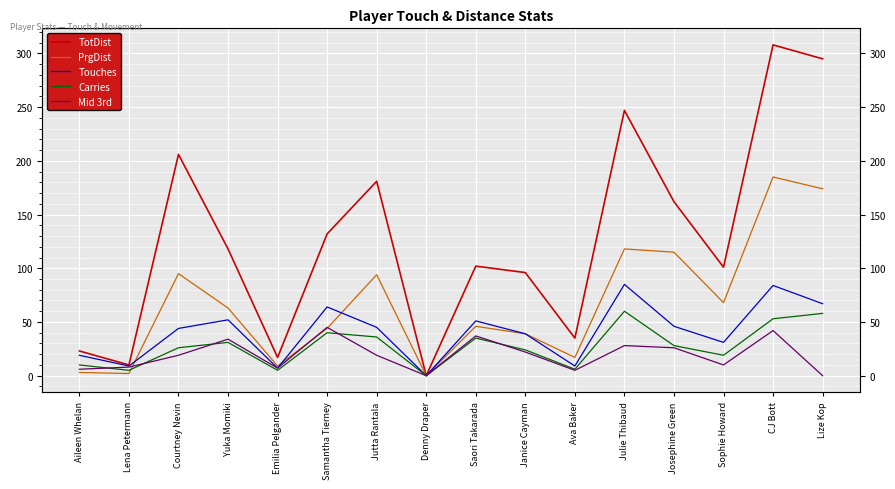

Which category has the highest value in the PrgDist series?

CJ Bott